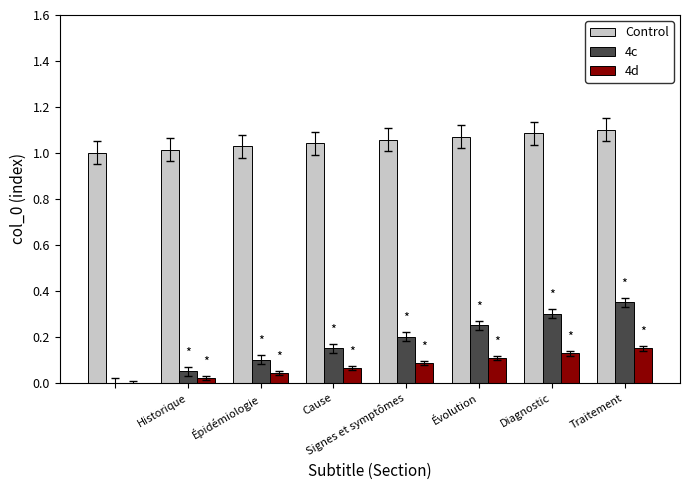

Which series has the largest total across all categories?

Control